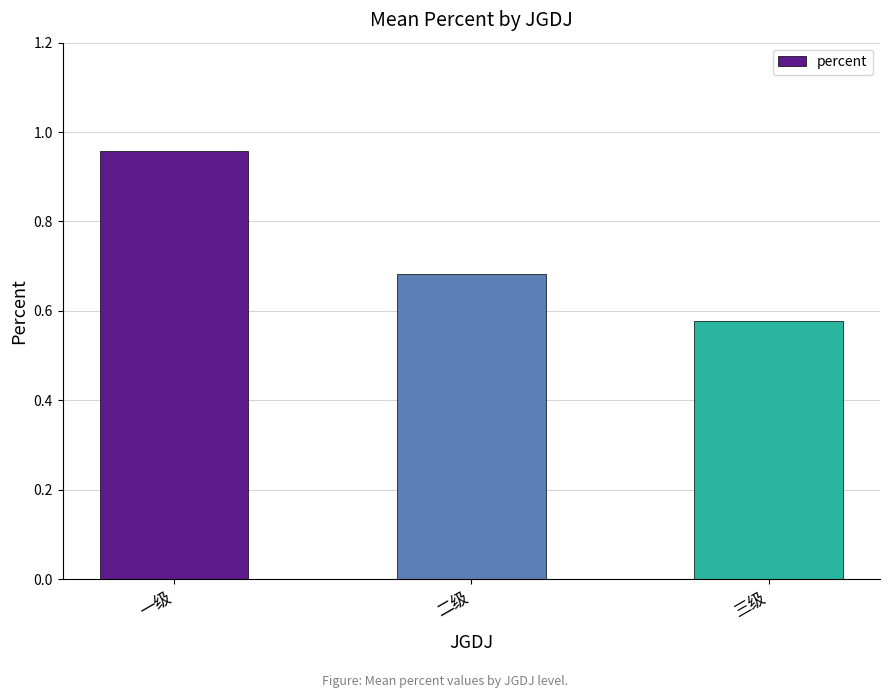

Is it true that the value at 二级 is 0.9?

False